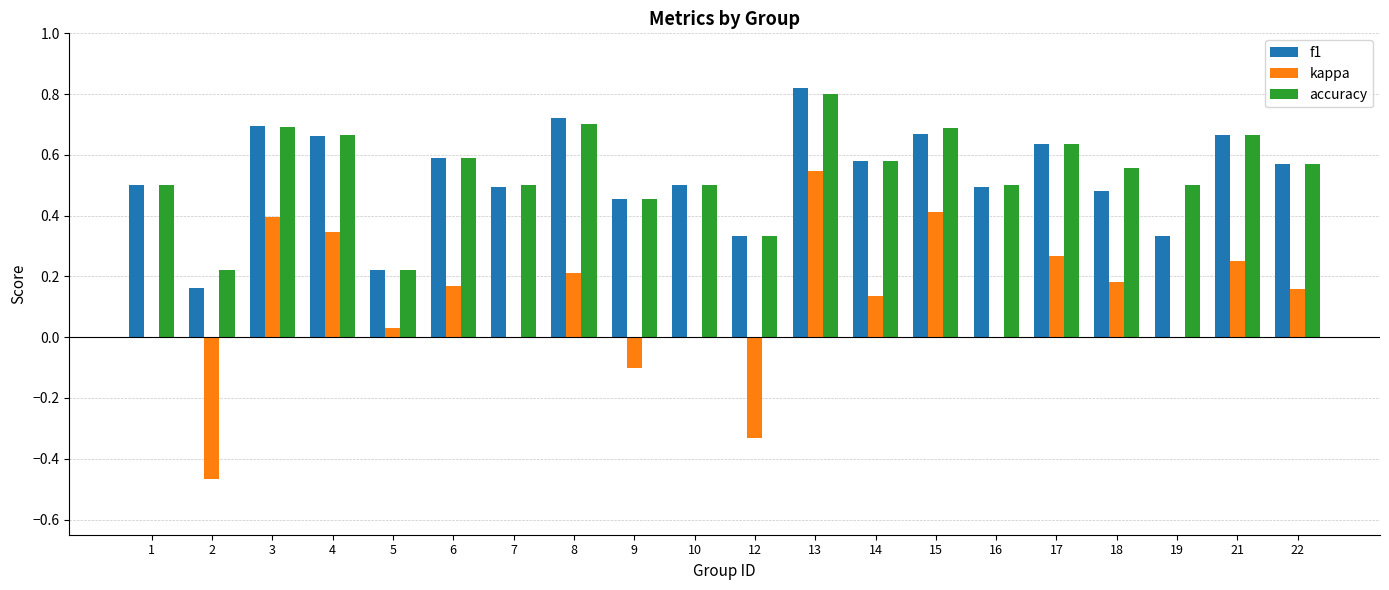

How many distinct data groups are displayed?

3